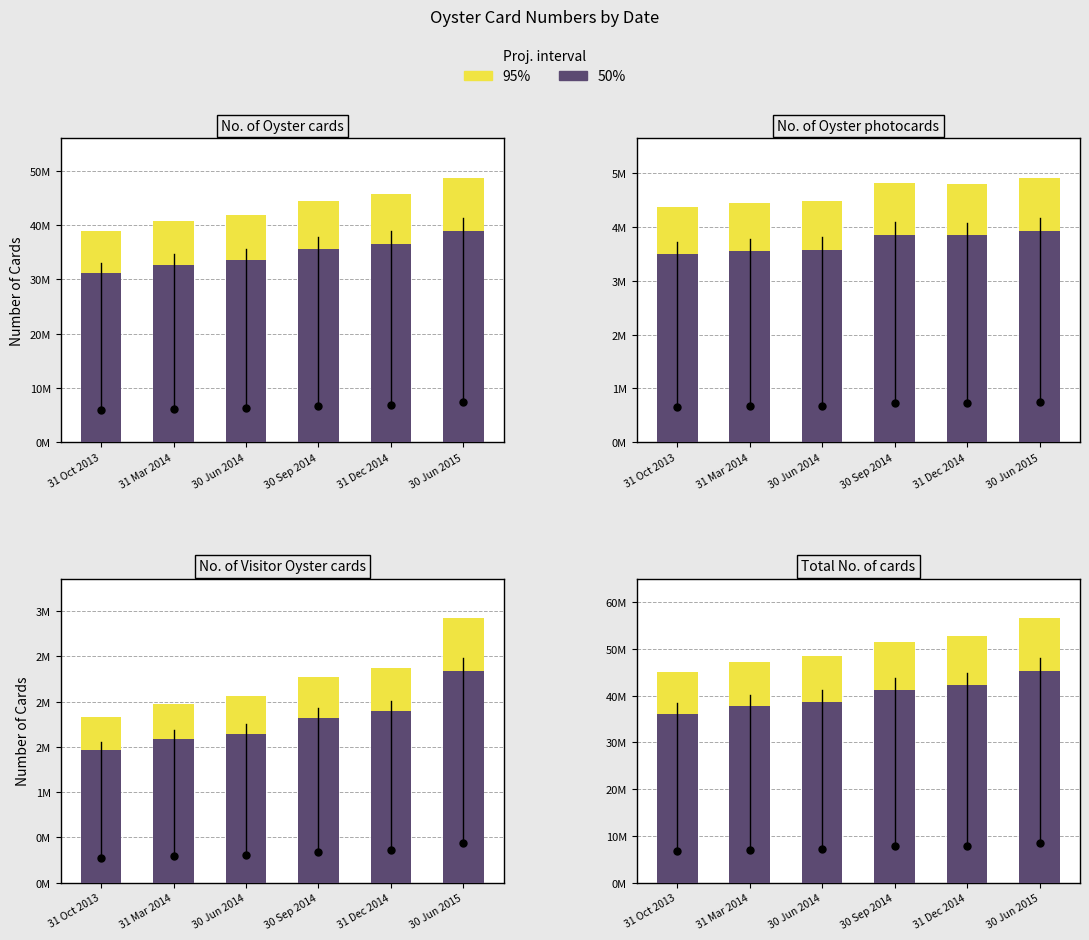

Is the value of 50% at 31 Oct 2013 greater than the value of 95% at 30 Jun 2015?

No